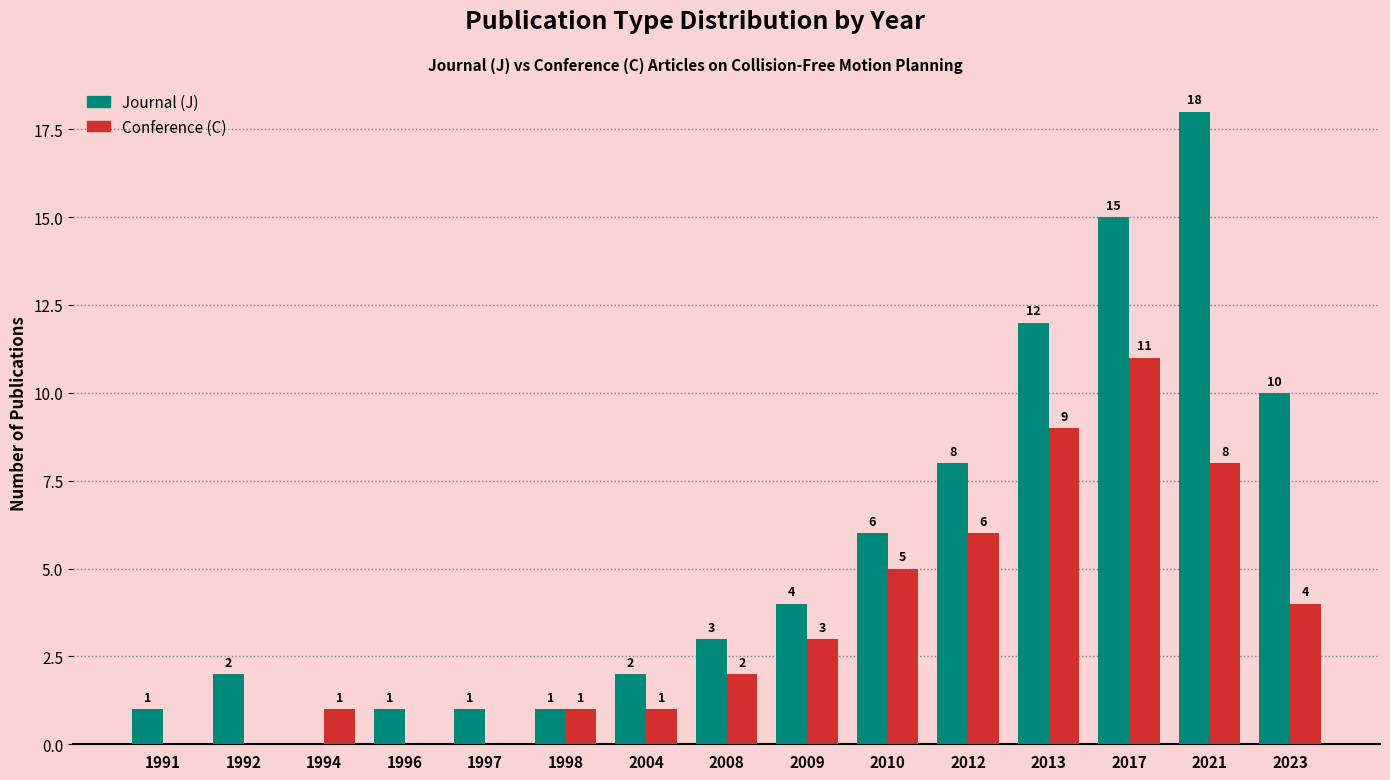

What is the sum of the Conference (C) values at 2017 and 1994?

12